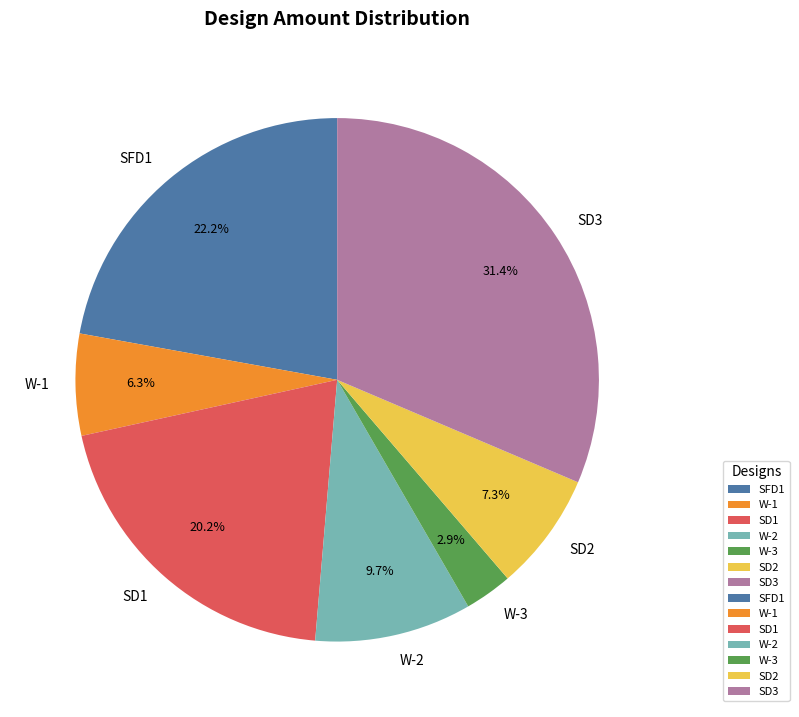

Is it true that SD2 is 20% of the pie?

False